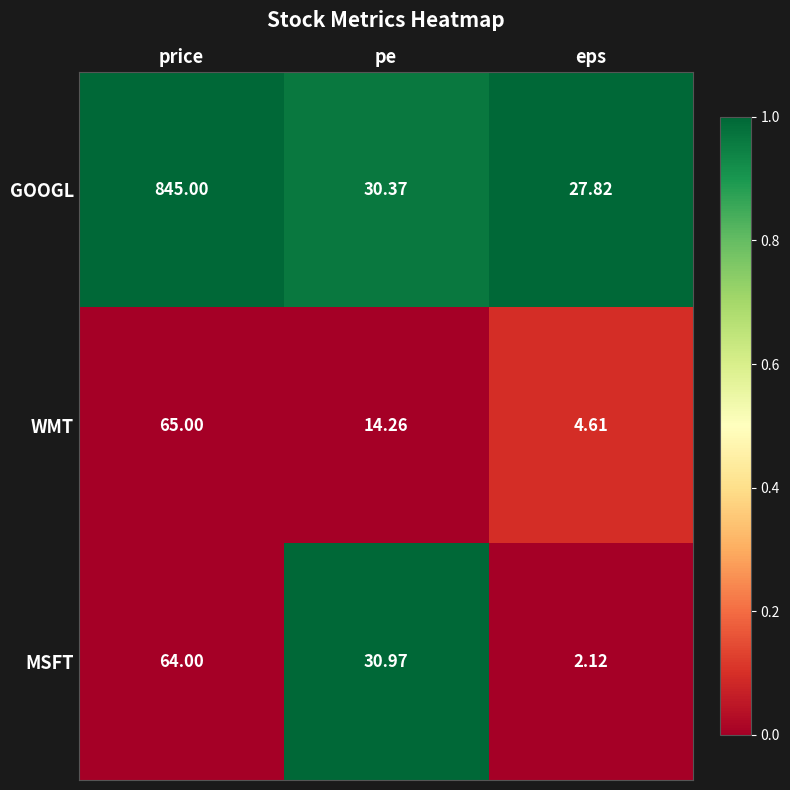

At which category is the sum across all series the highest?

price